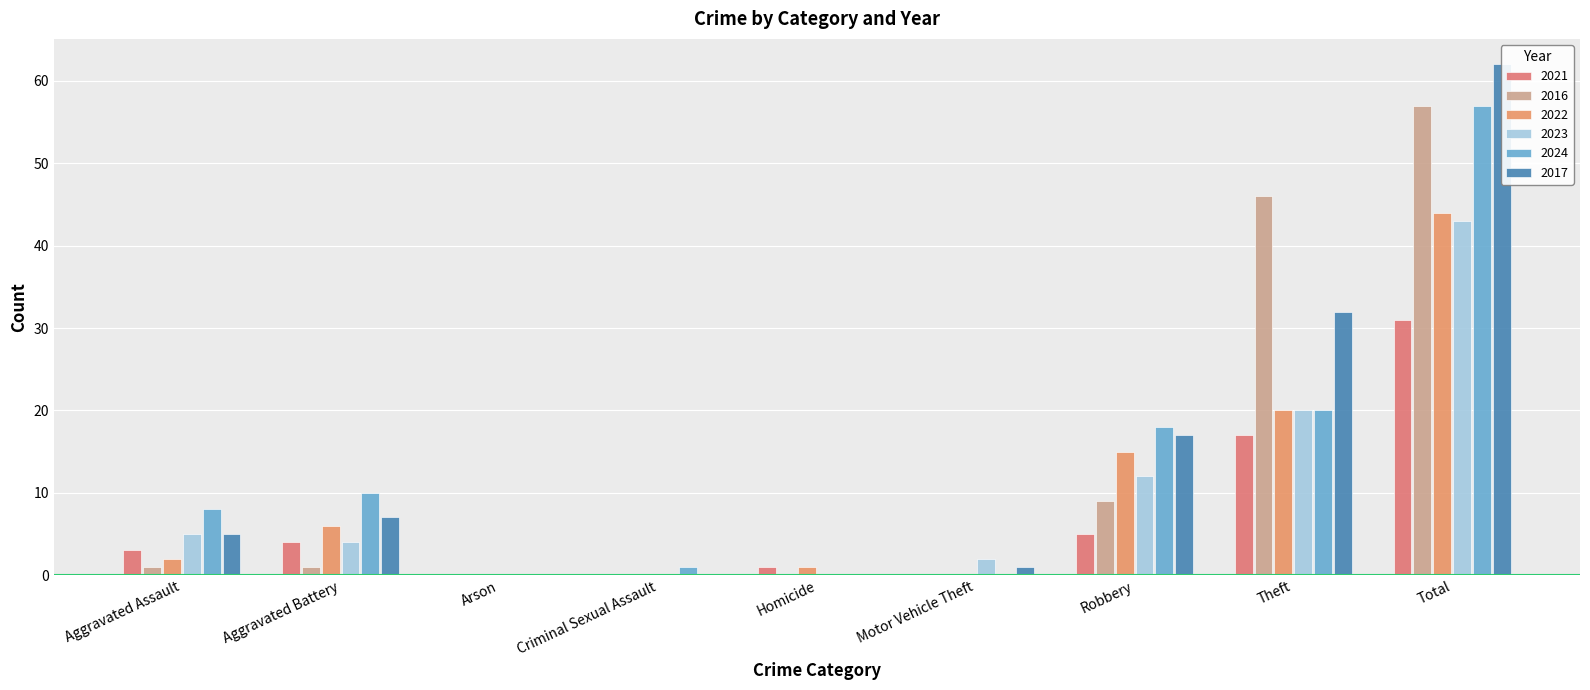

Reading left to right, list all the values displayed in this chart.

2021: 3	4	0	0	1	0	5	17	31
2016: 1	1	0	0	0	0	9	46	57
2022: 2	6	0	0	1	0	15	20	44
2023: 5	4	0	0	0	2	12	20	43
2024: 8	10	0	1	0	0	18	20	57
2017: 5	7	0	0	0	1	17	32	62